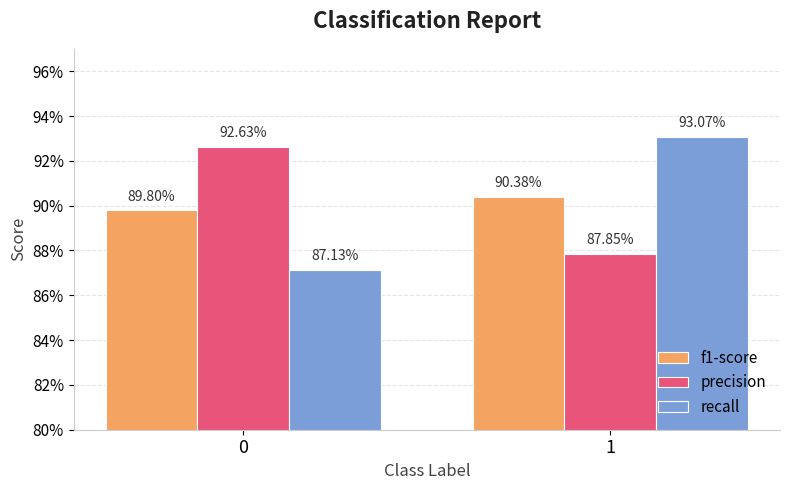

Is it true that precision equals 0.6 at 0?

False